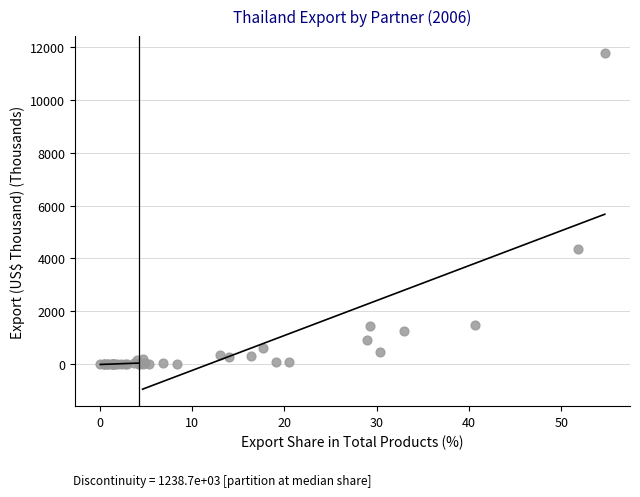

What Y value in the scatter plot is closest to 5887?

4371.2